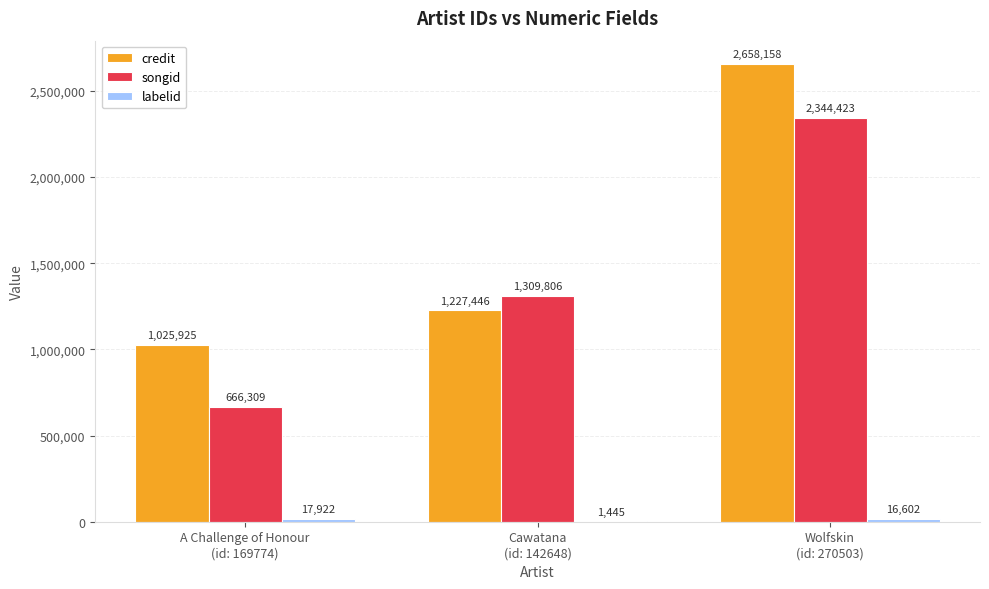

What is the sum of the credit values at Cawatana
(id: 142648) and A Challenge of Honour
(id: 169774)?

2253371